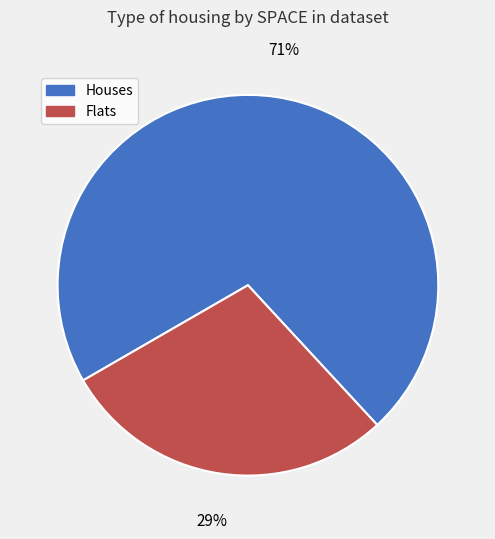

Is there any slice that represents more than half of the pie?

Yes